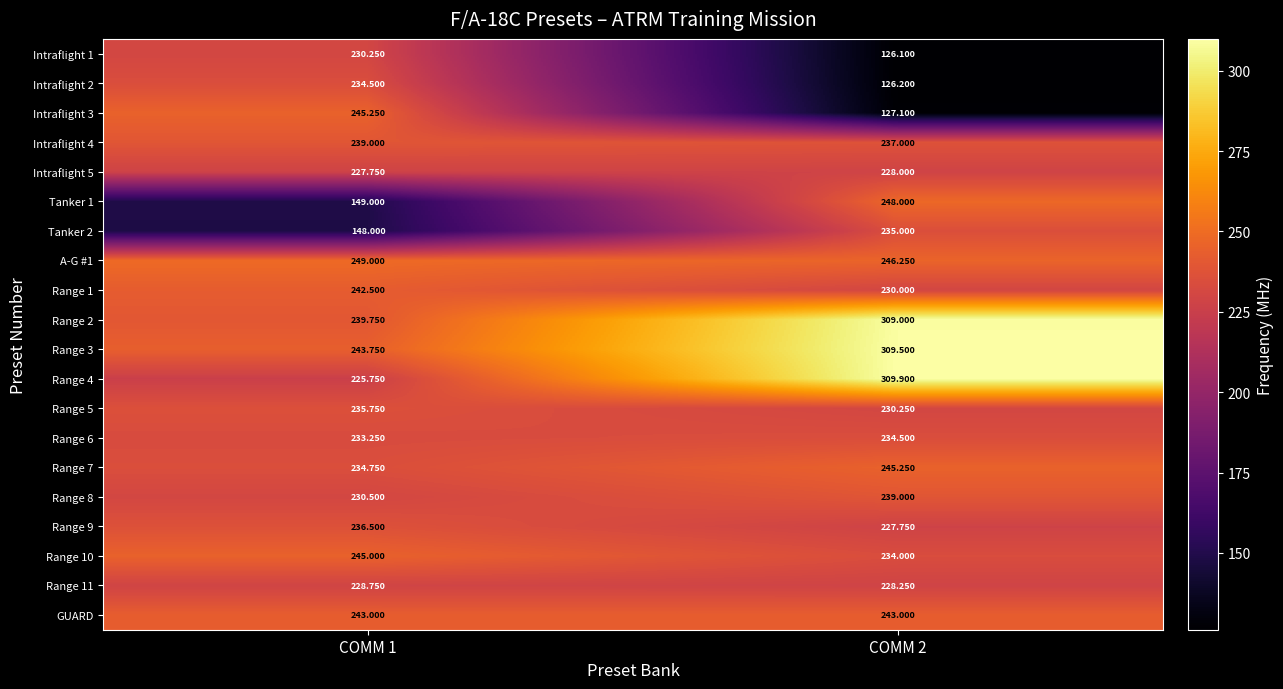

Is the value of GUARD at COMM 2 greater than the value of Range 5 at COMM 1?

Yes